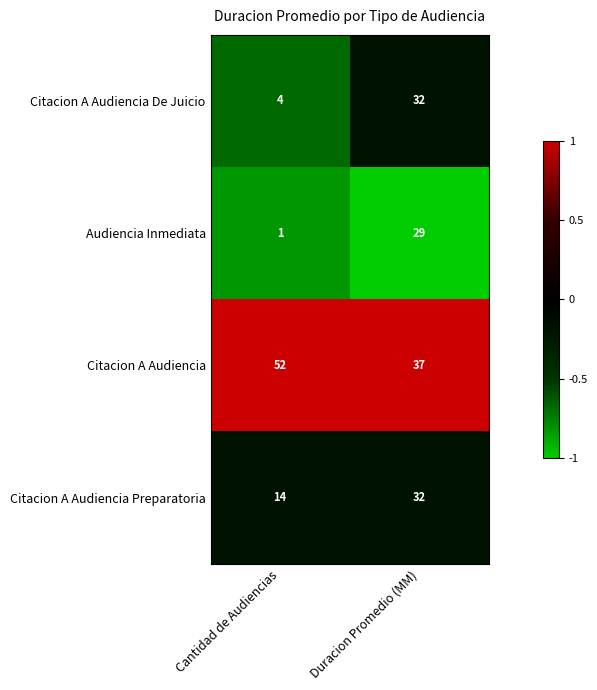

Which series has the largest total across all categories?

Citacion A Audiencia